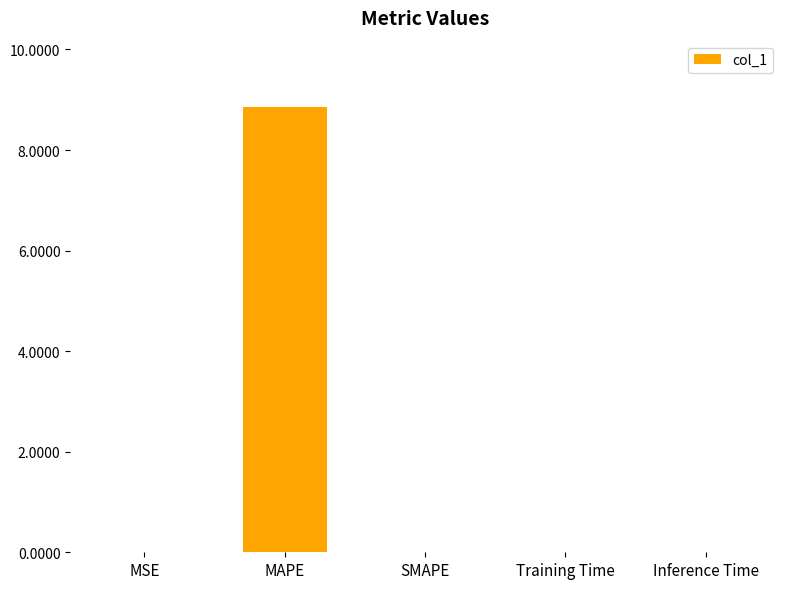

What is the maximum value shown in the chart?

8.8